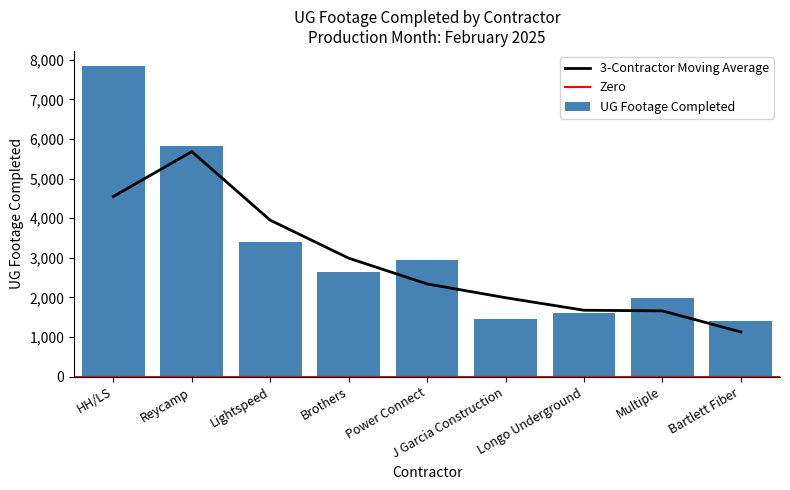

What is the maximum value for 3-Contractor Moving Average?

5682.0